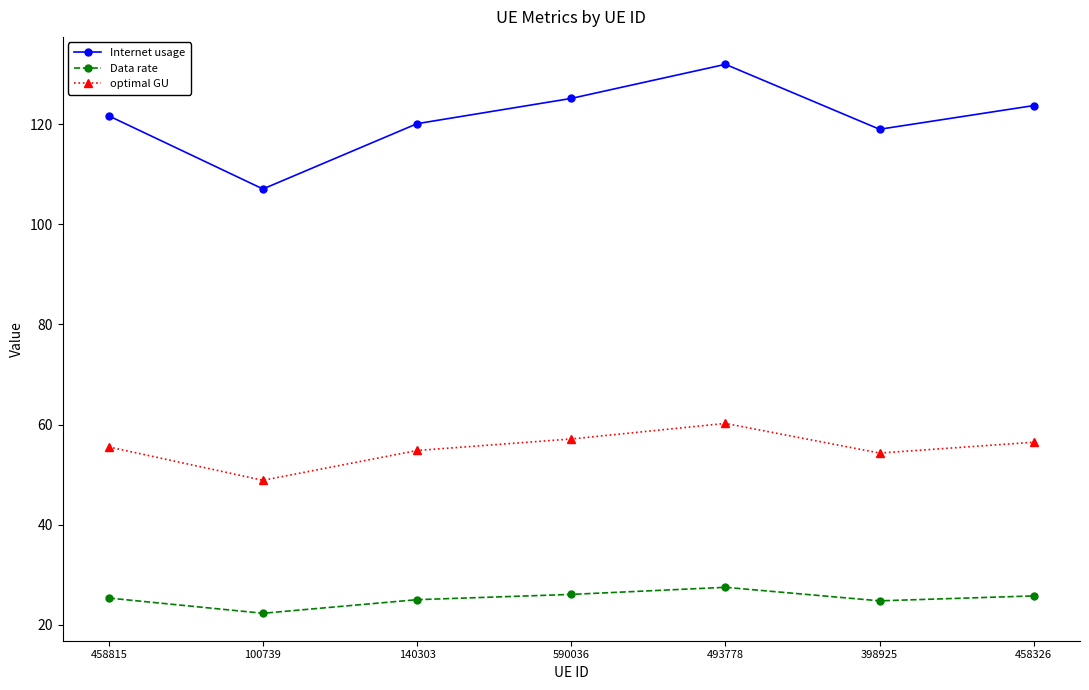

At which label does optimal GU first exceed 55?

458815